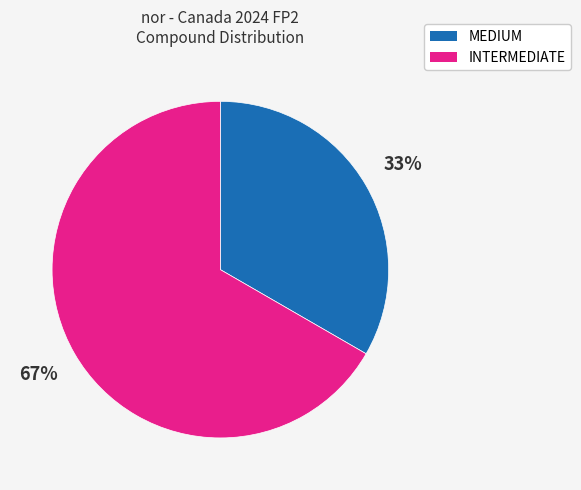

To the nearest percent, what portion does INTERMEDIATE represent?

67%